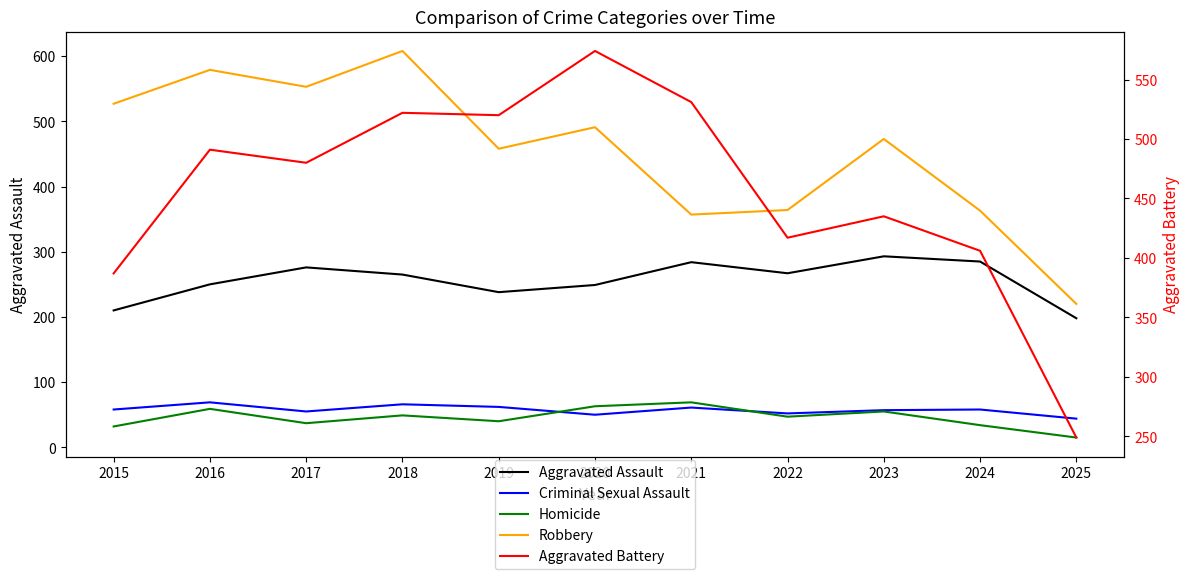

How many data points in Aggravated Battery are less than 480?

5